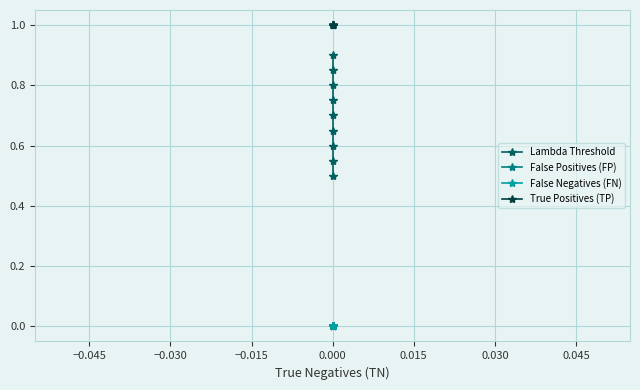

True or false: False Negatives (FN) and True Positives (TP) cross at least once.

False